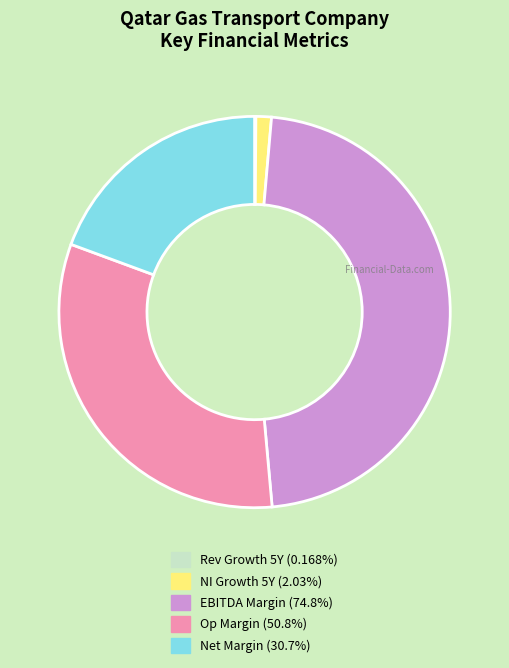

Do NI Growth 5Y (2.03%) and EBITDA Margin (74.8%) together represent more than half of the pie?

No